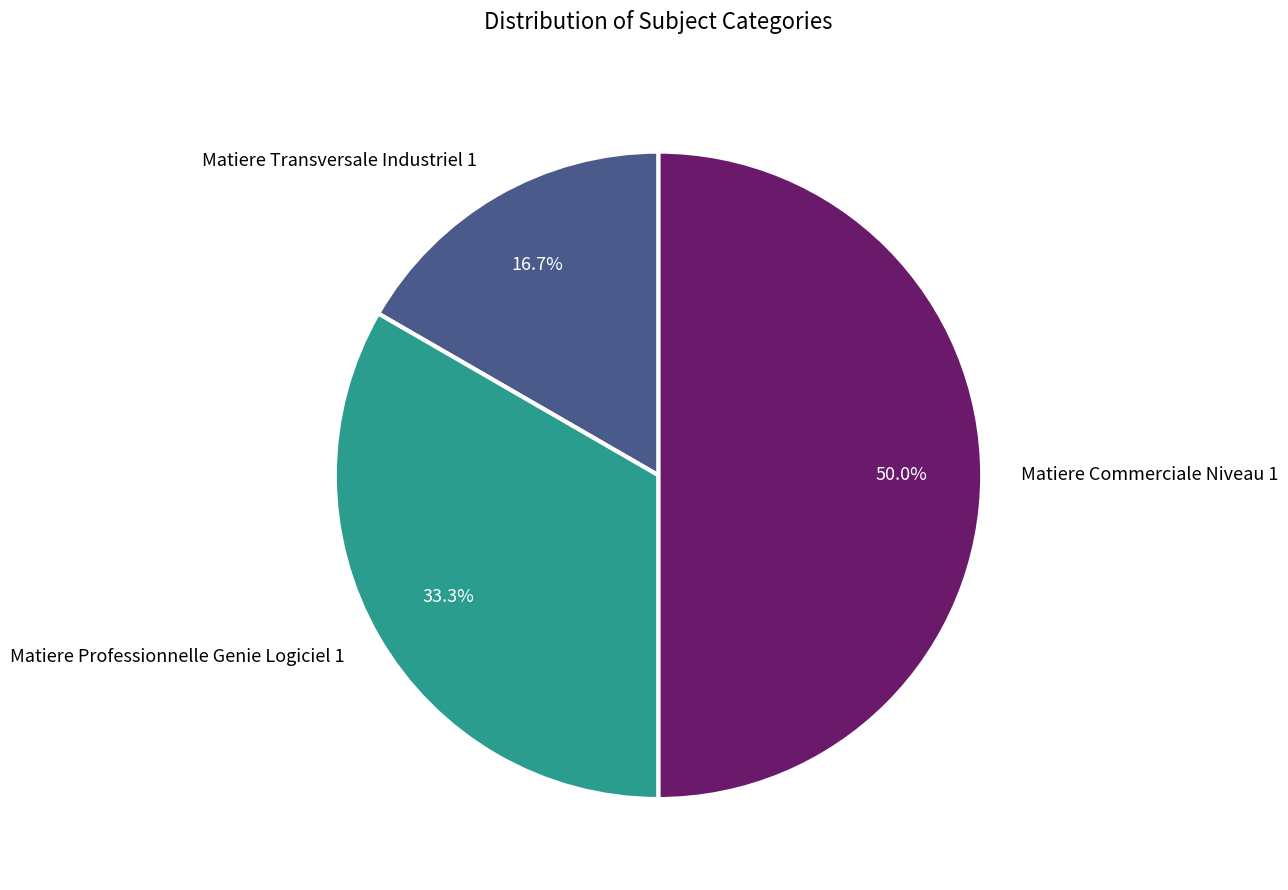

The Matiere Transversale Industriel 1 slice represents 17% of the pie. True or false?

True